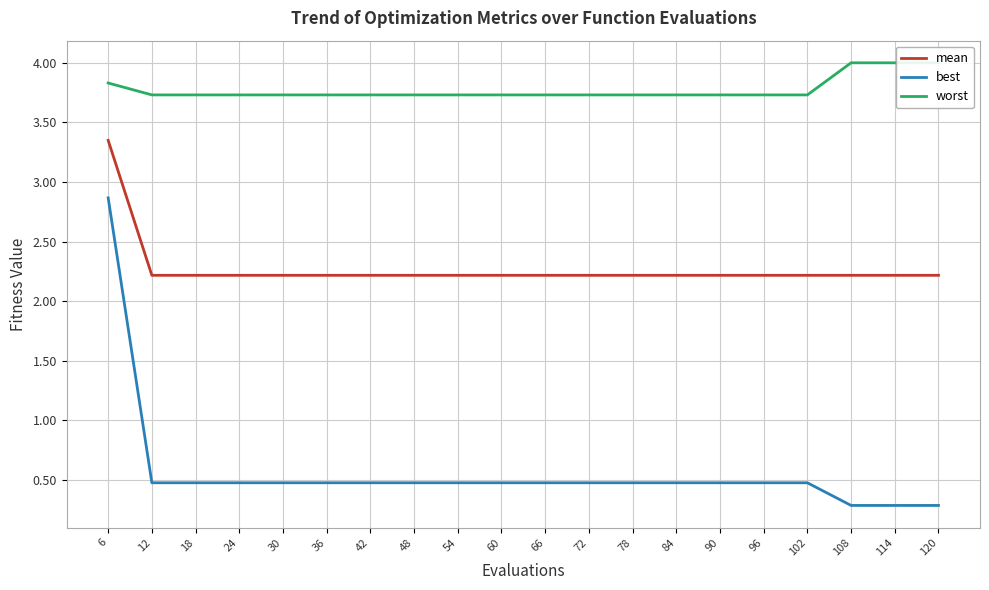

Does the chart display data point markers on the line(s)?

No